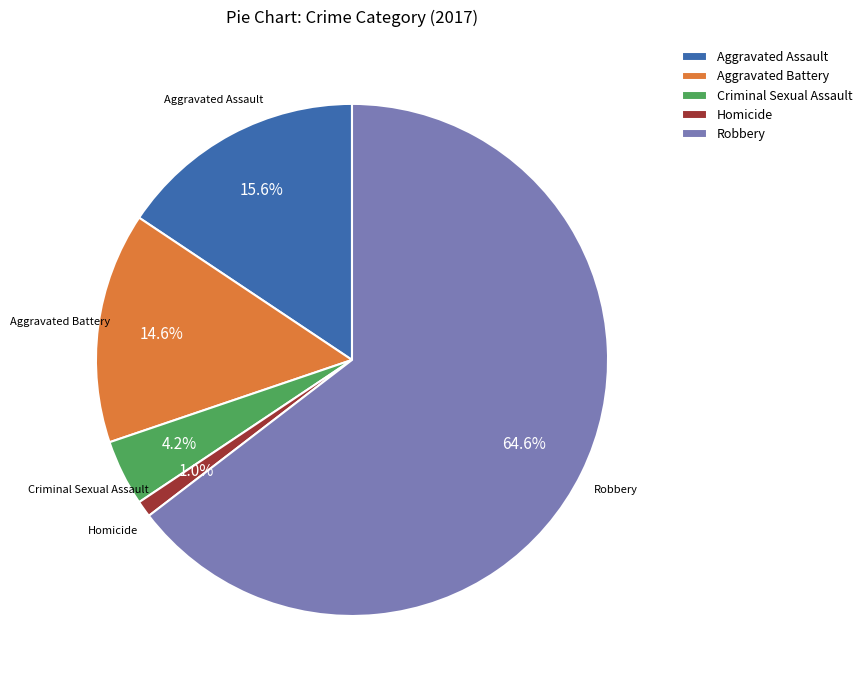

Which category has the smallest portion of the pie?

Homicide